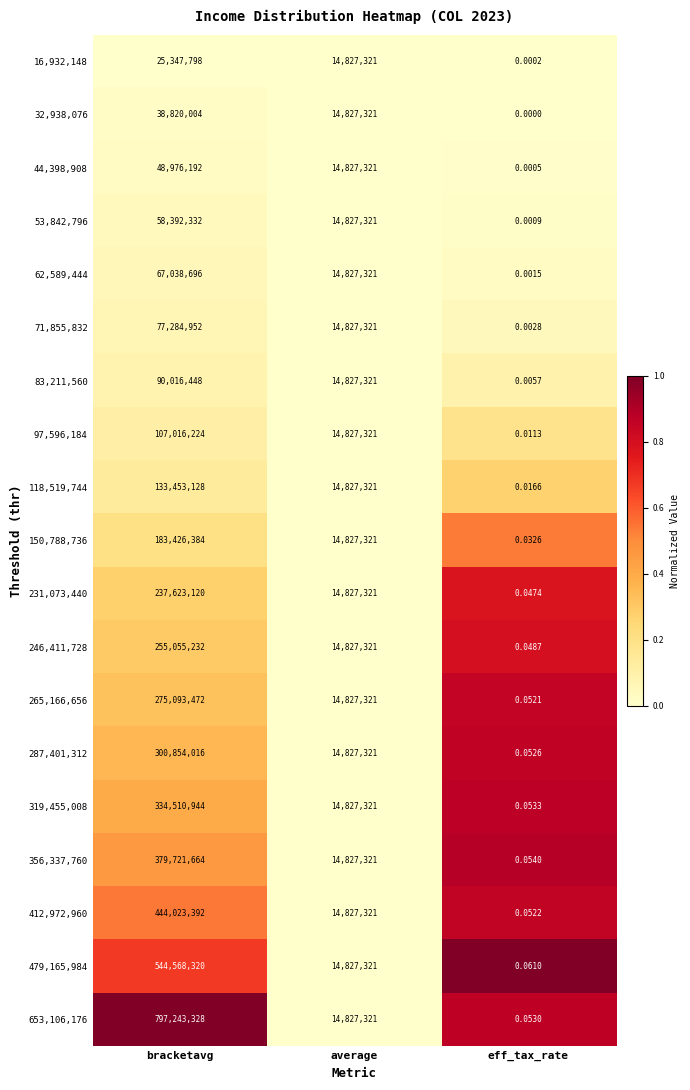

Where is 150,788,736 nearest to the value 91713192?

average